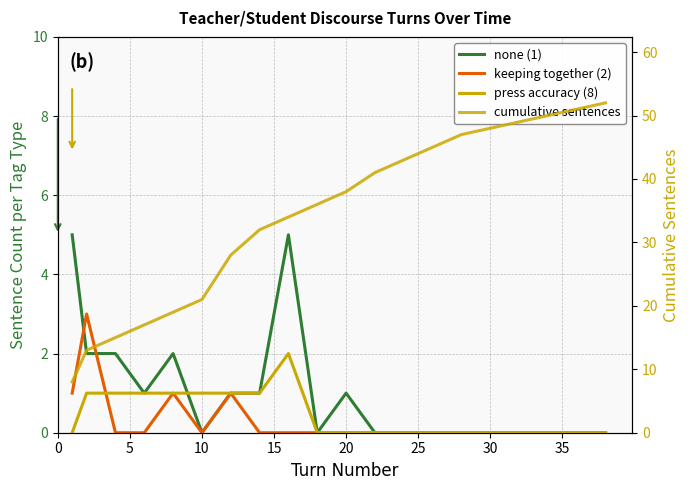

At 35, list the series in order from smallest to largest.

keeping together (2), none (1), press accuracy (8), cumulative sentences